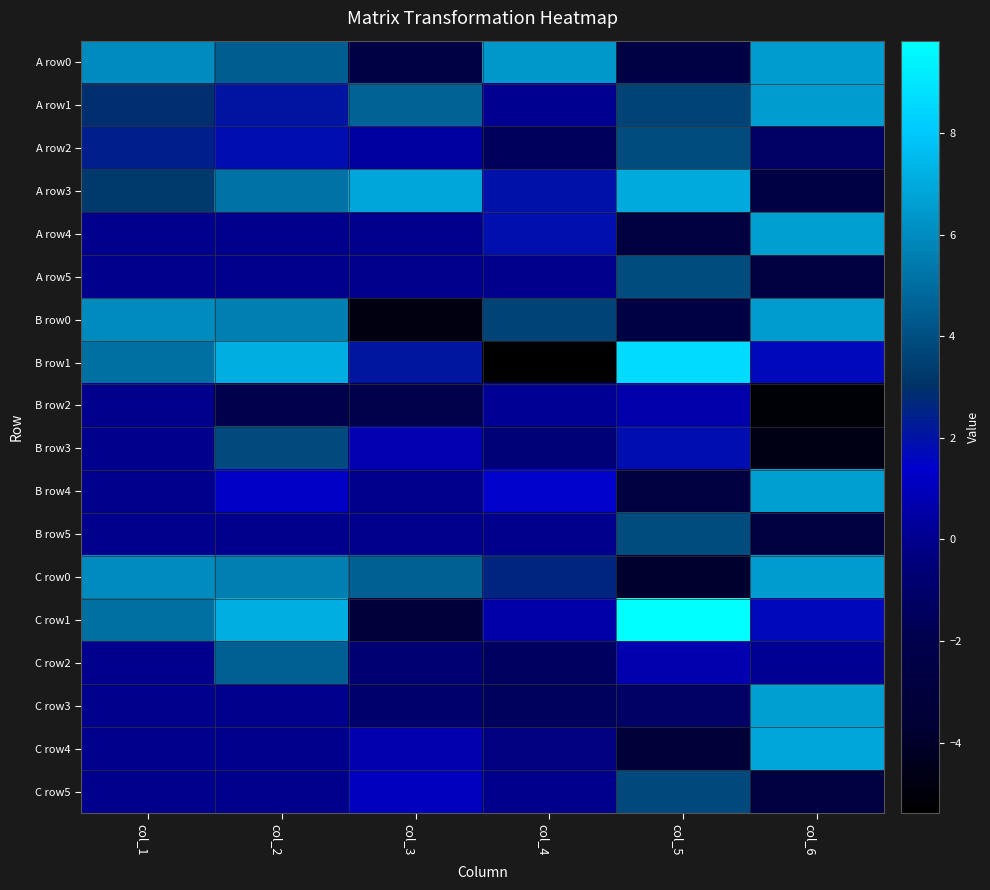

What is the minimum value shown in the chart?

-5.4